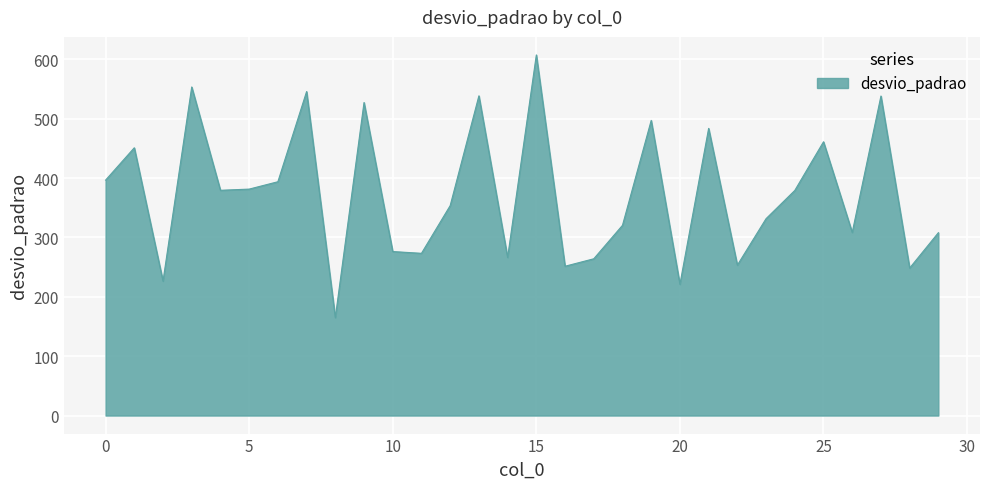

What is the greatest value displayed?

607.3